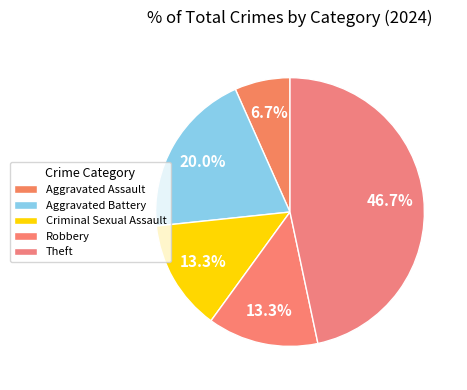

Between Aggravated Assault and Theft, which is larger?

Theft